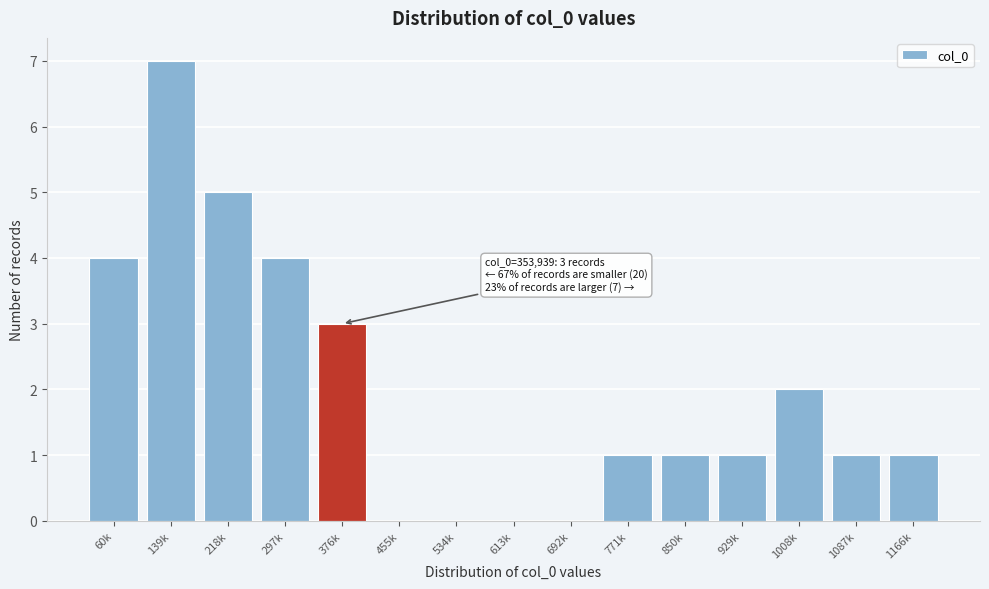

Reading right to left, extract all data points from this chart.

1166k=1	1087k=1	1008k=2	929k=1	850k=1	771k=1	692k=0	613k=0	534k=0	455k=0	376k=3	297k=4	218k=5	139k=7	60k=4